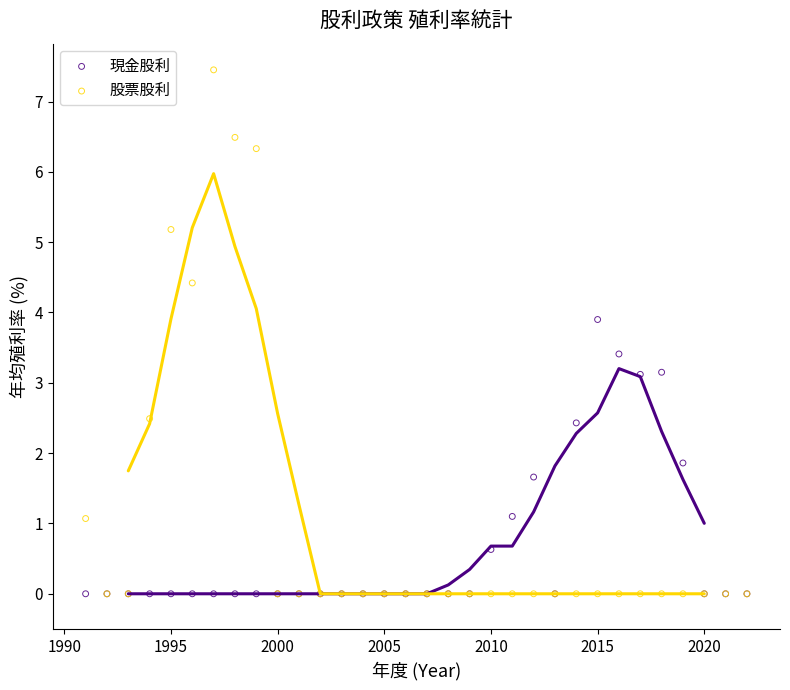

Which series contains the highest Y value?

股票股利